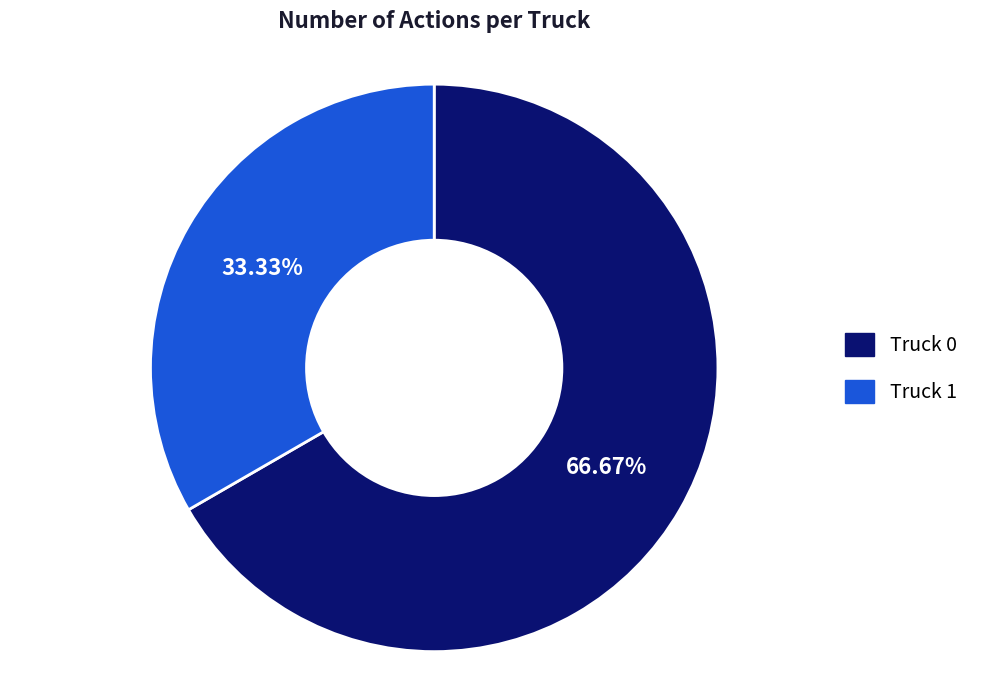

Is it true that Truck 0 is 67% of the pie?

True